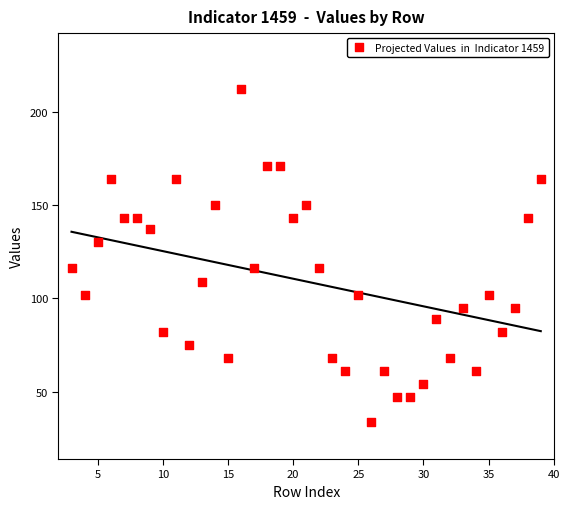

What is the range of X values (max minus min)?

36